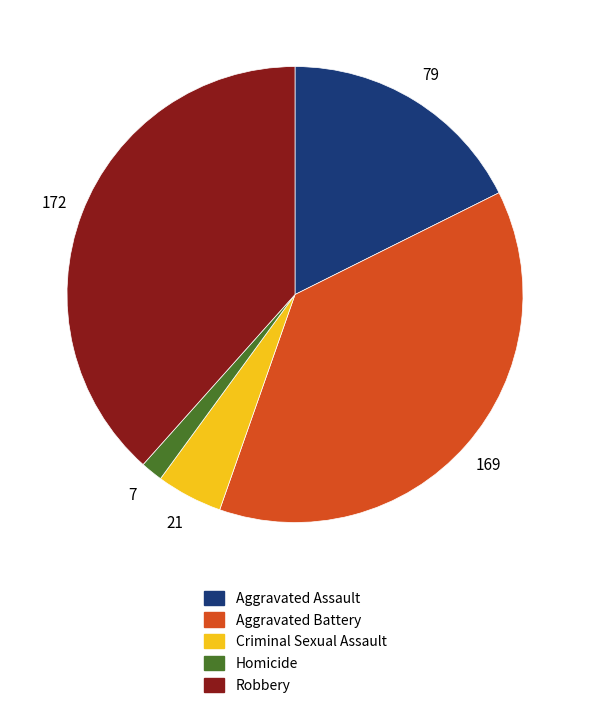

The Aggravated Assault slice represents 18% of the pie. True or false?

True